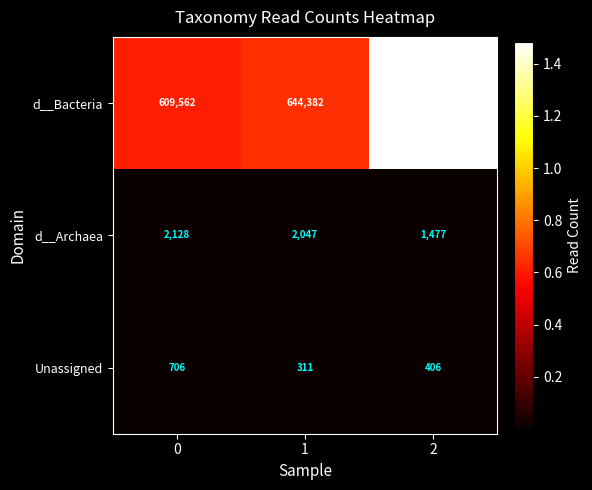

Reading left to right, list all the values displayed in this chart.

d__Bacteria: 609562	644382	1484523
d__Archaea: 2128	2047	1477
Unassigned: 706	311	406